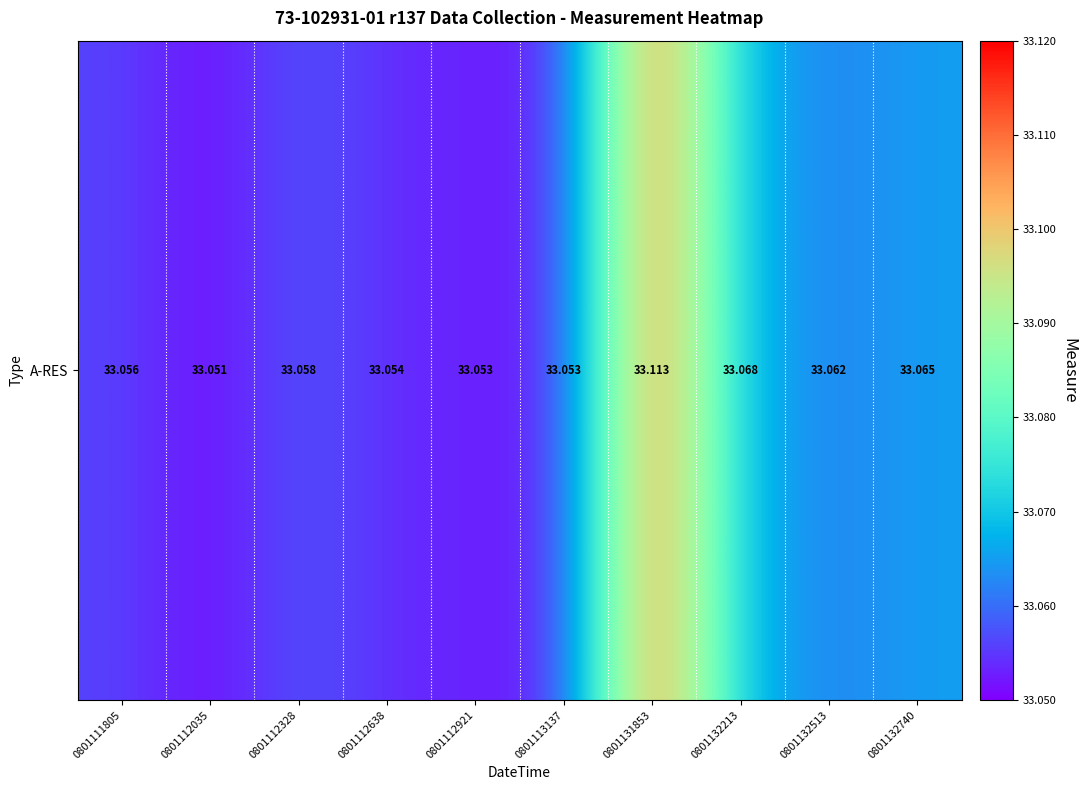

At which label is the value closest to 33?

0801112035